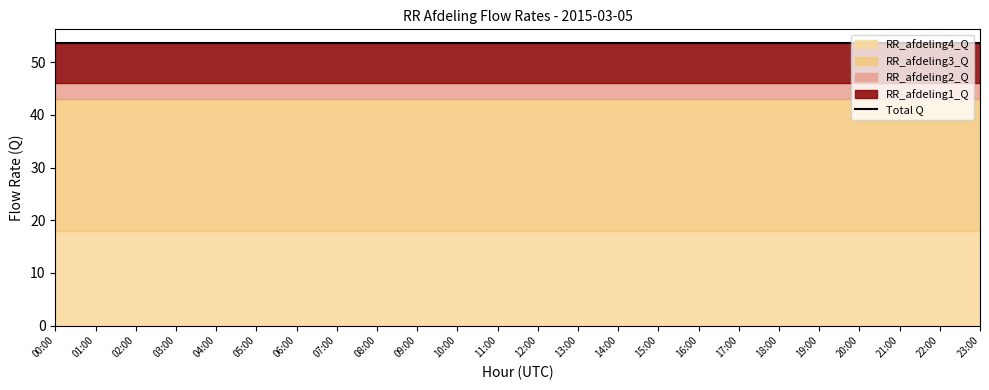

Which series has the largest range (max minus min)?

RR_afdeling1_Q